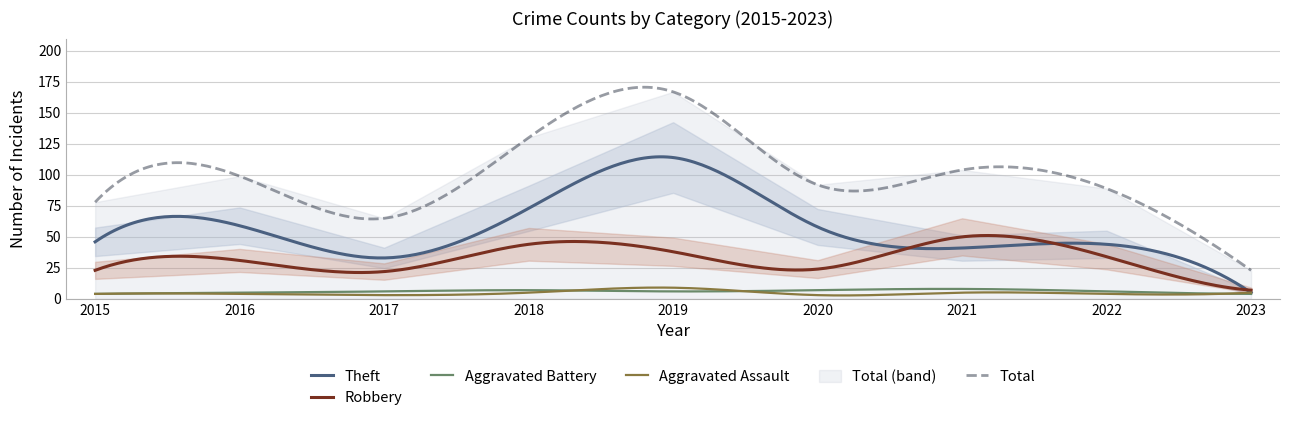

What is the value of the Robbery point at the 2nd from the left?

31